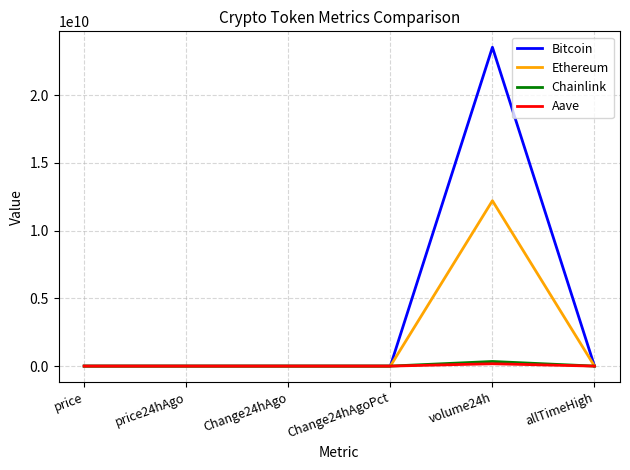

What is the sum of all Aave values?

173124039.0